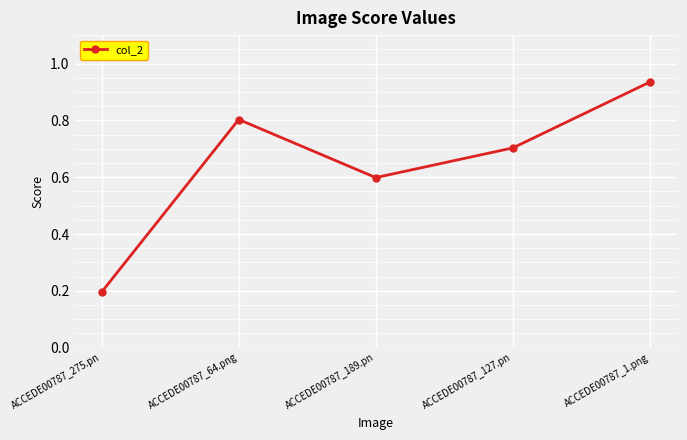

List the labels in order of value, smallest first.

ACCEDE00787_275.pn, ACCEDE00787_189.pn, ACCEDE00787_127.pn, ACCEDE00787_64.png, ACCEDE00787_1.png